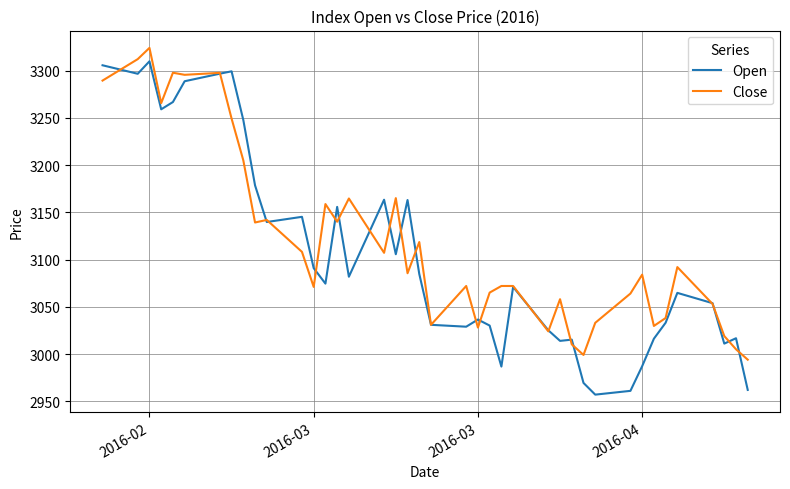

Which series has the largest range (max minus min)?

Open